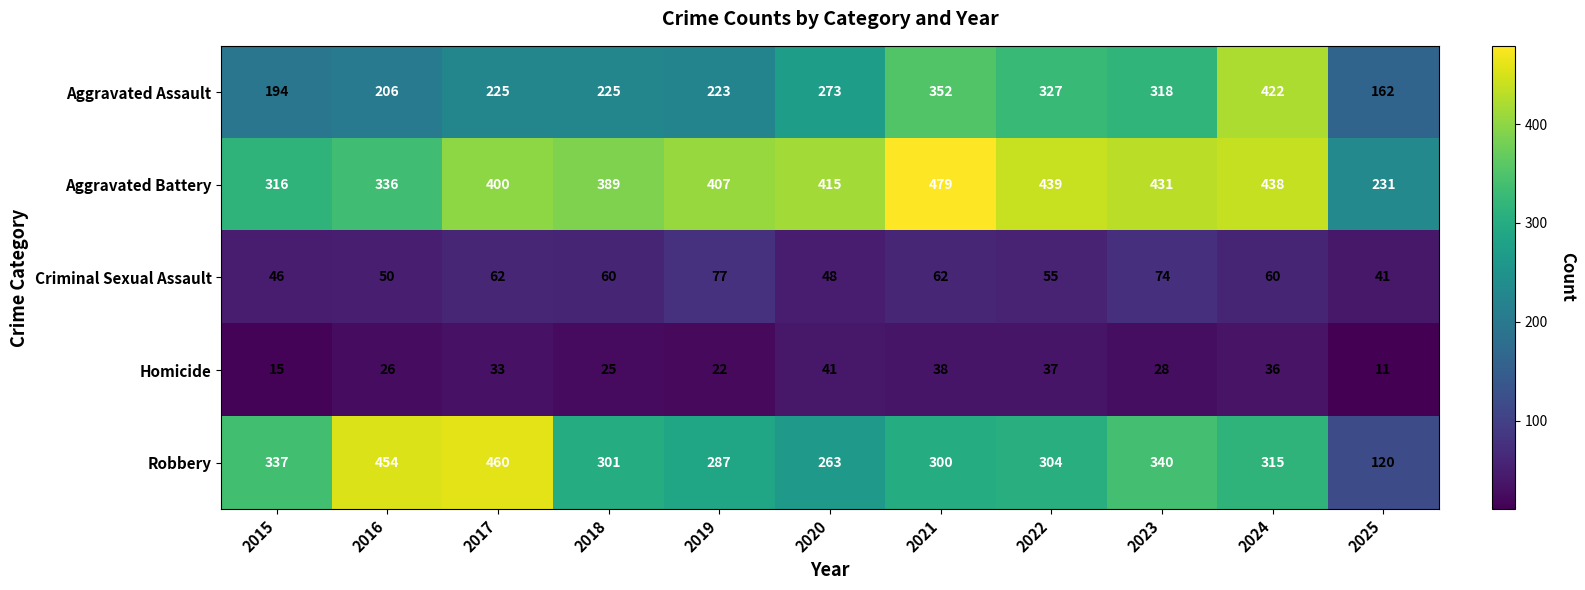

Which series has the widest spread of values?

Robbery